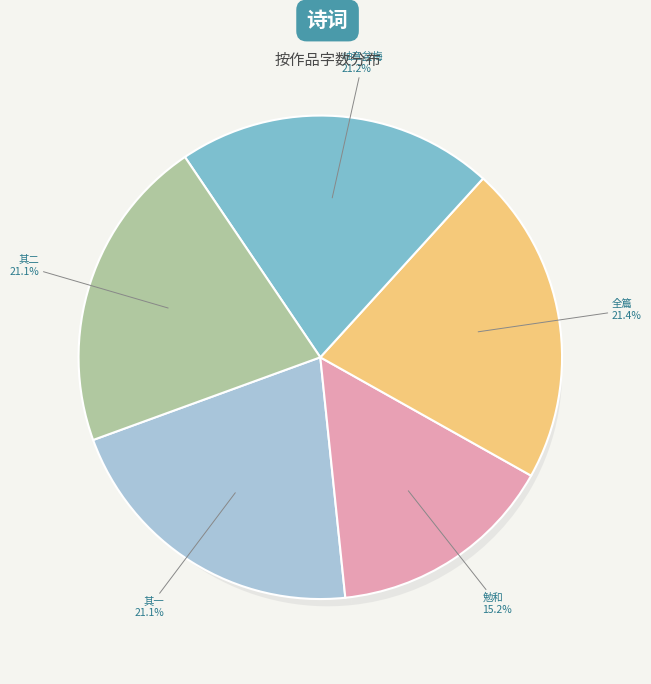

To the nearest percent, what is the combined percentage of 陈以光先生以韵和叶老七律一首相示勉和二首，一步原韵，一倒原韵 and 老友姚君岫章盆梅盛开，孤芳独赏，为诗八首相示，颇触兴怀，勉凑七律一章敬以奉和?

43%